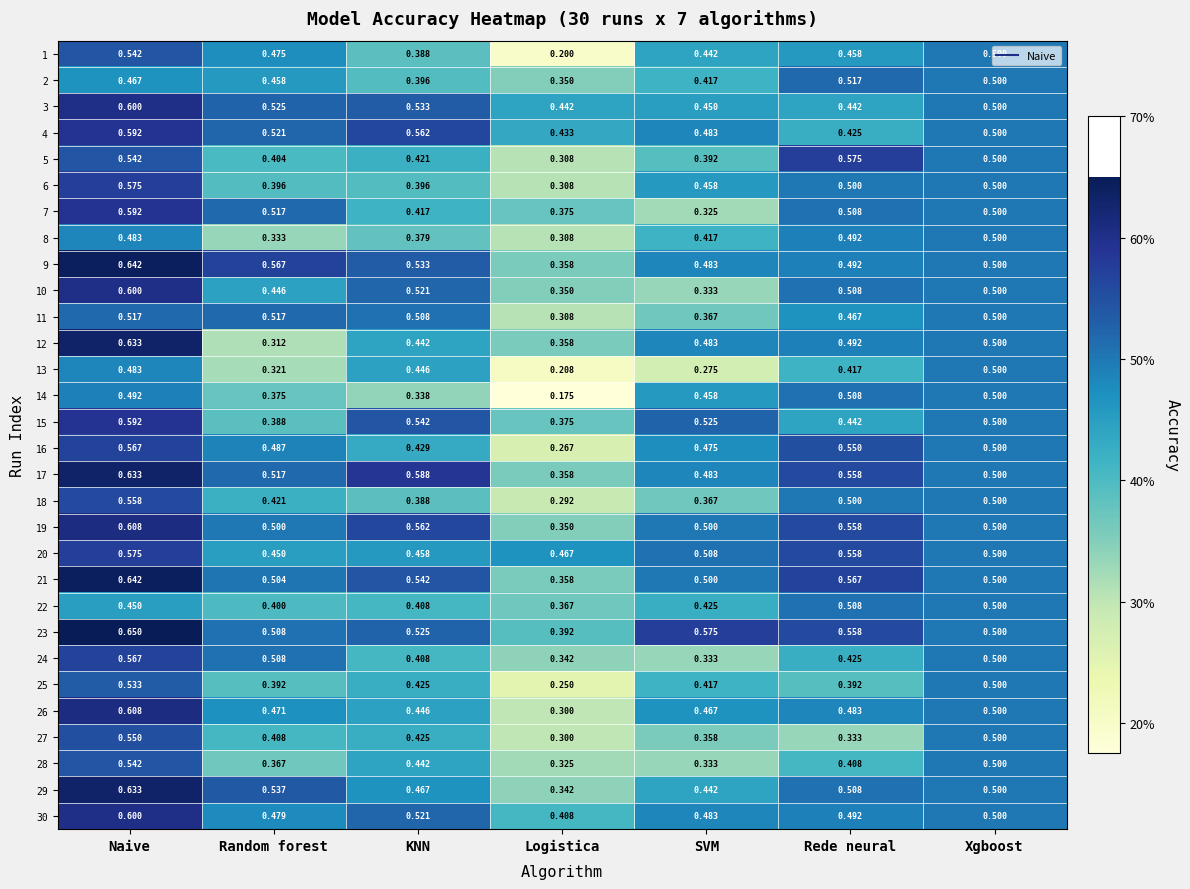

At which label is 10 closest to 0?

SVM